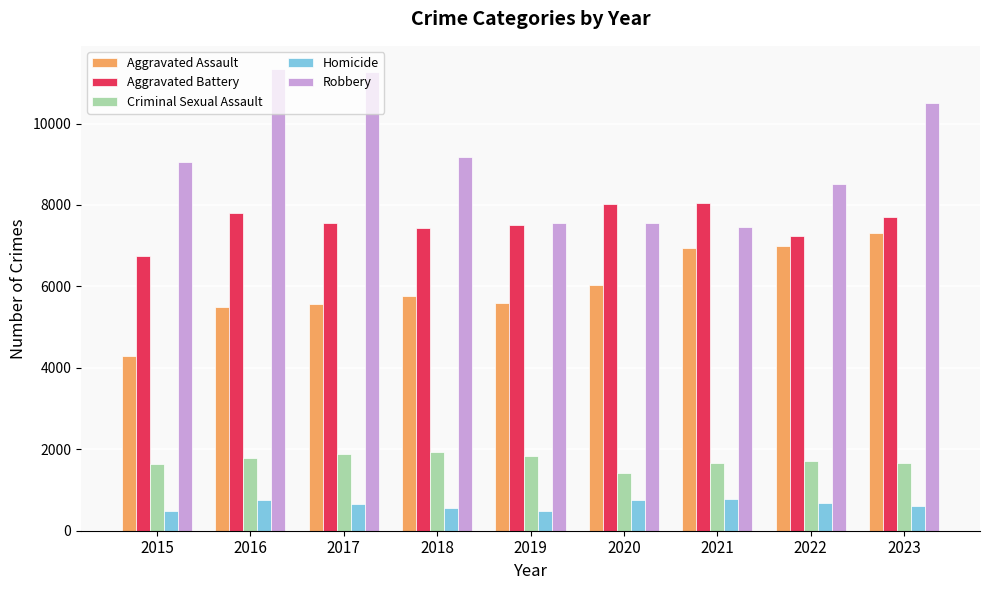

Is the value of Criminal Sexual Assault at 2019 greater than the value of Aggravated Assault at 2016?

No